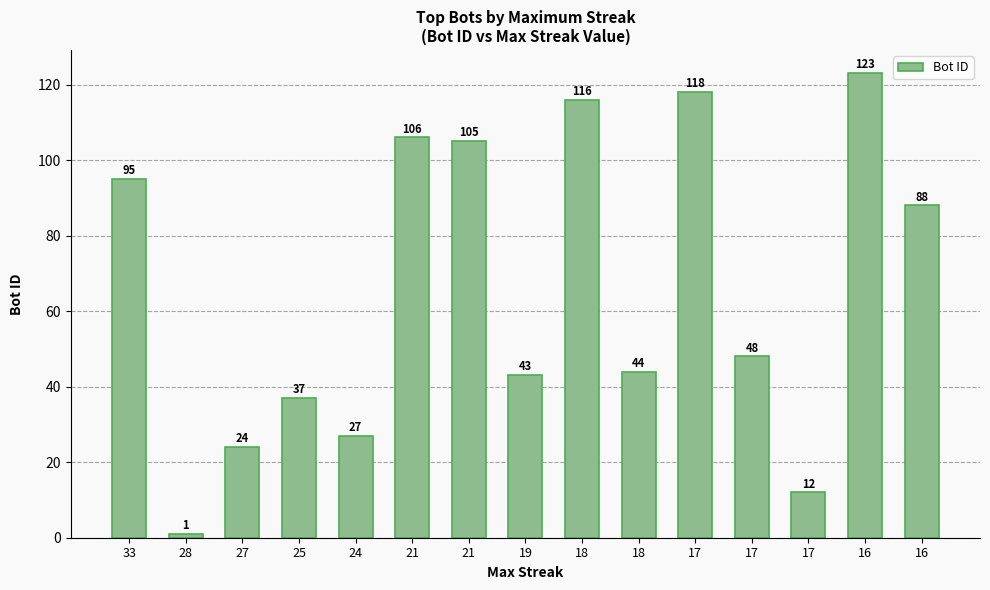

Reading left to right, transcribe all the data shown in this chart.

95	1	24	37	27	106	105	43	116	44	118	48	12	123	88